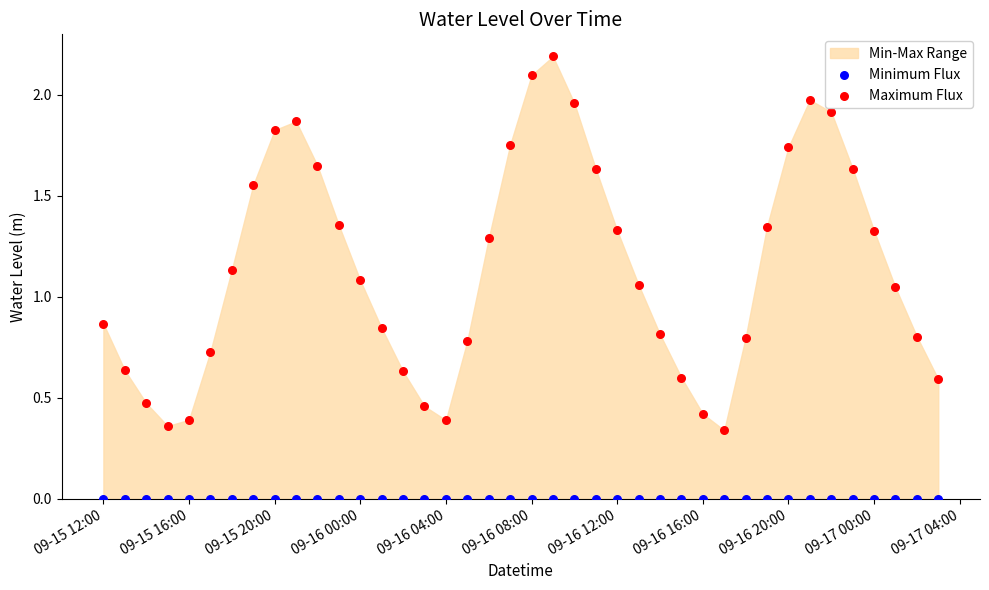

Which series contains the highest Y value?

Maximum Flux